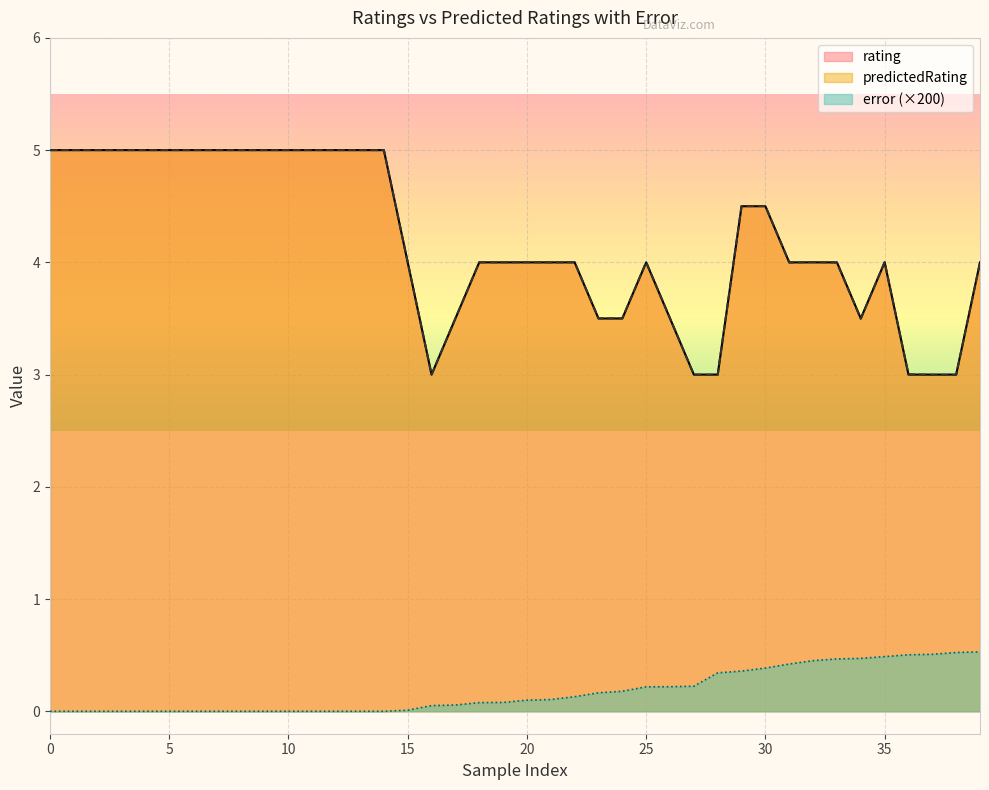

What is the difference between the second highest and minimum values in the predictedRating series?

2.0